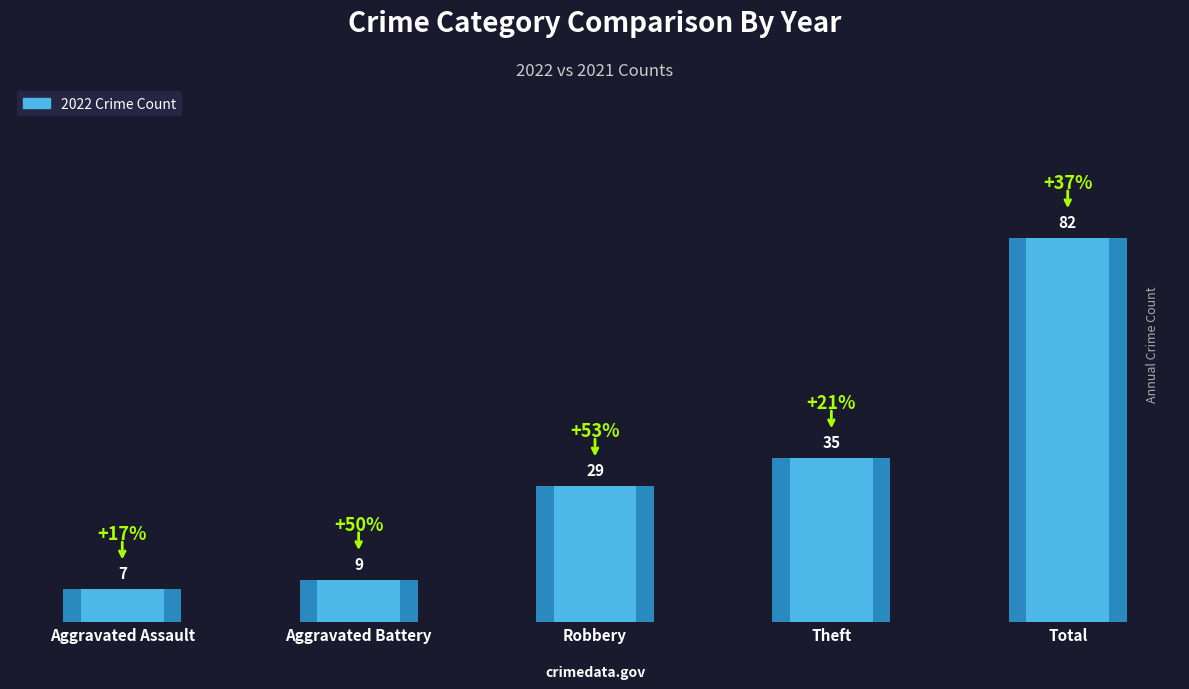

What is the minimum value shown in the chart?

7